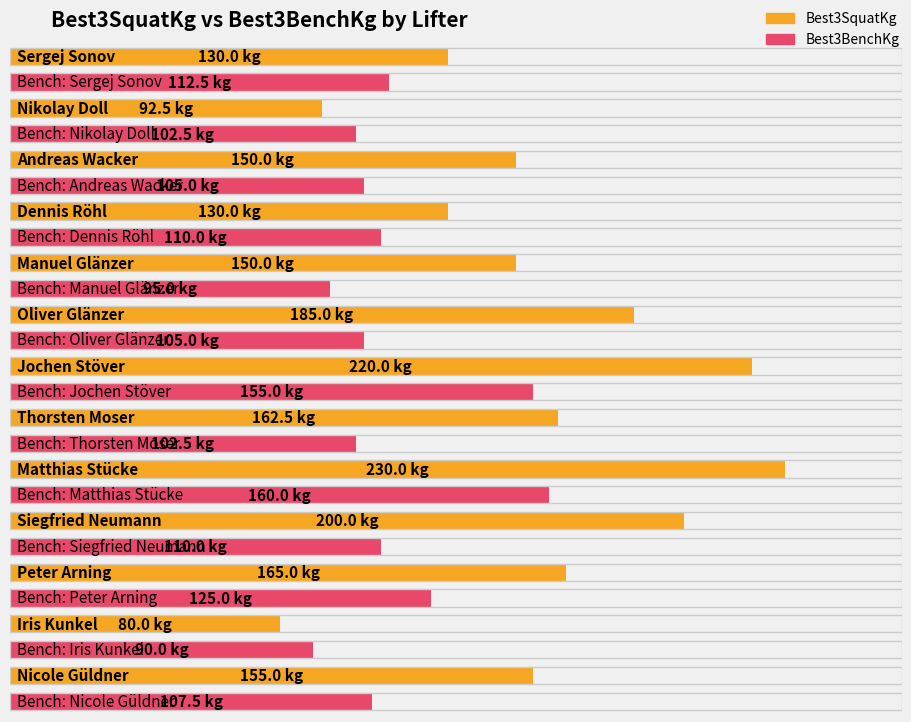

Is it true that Best3SquatKg equals 130.0 at Dennis Röhl?

True